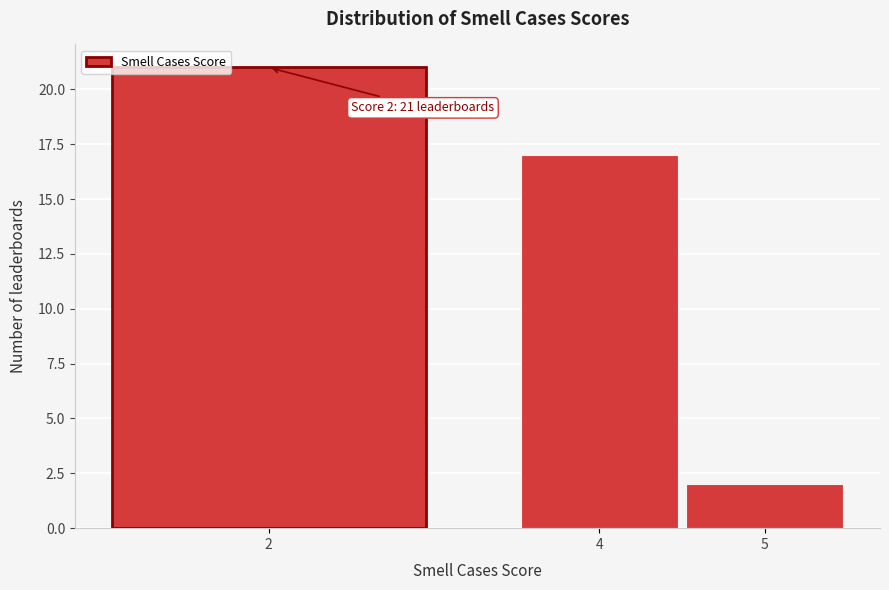

Reading left to right, transcribe all the data shown in this chart.

2=21	4=17	5=2